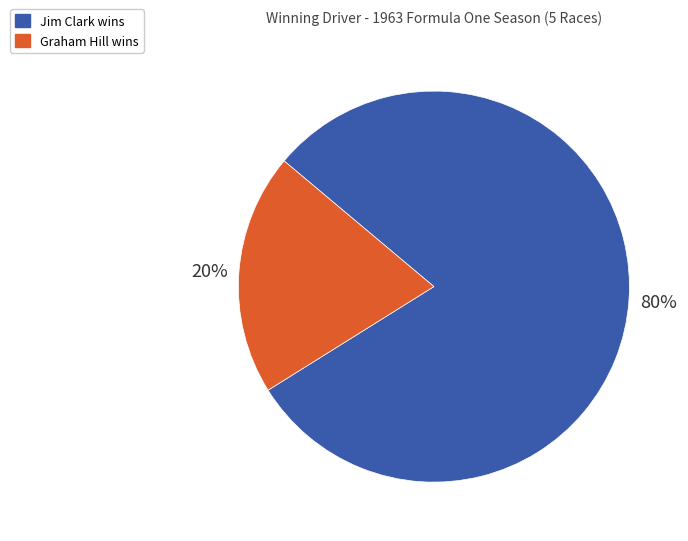

Do Graham Hill and Jim Clark together represent more than half of the pie?

Yes